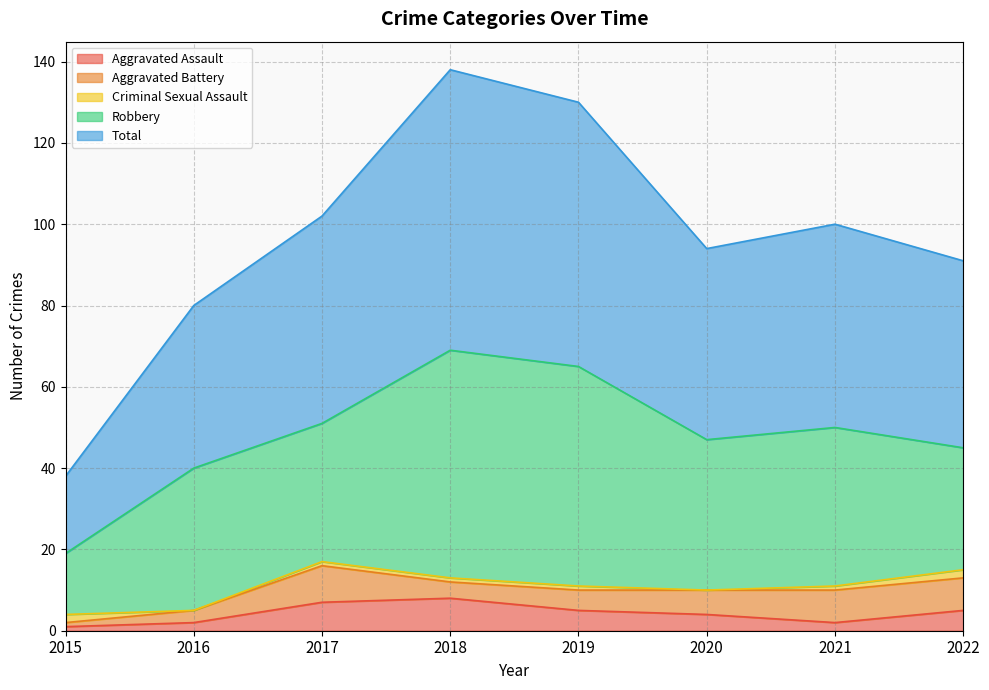

Does the chart display data point markers on the line(s)?

No